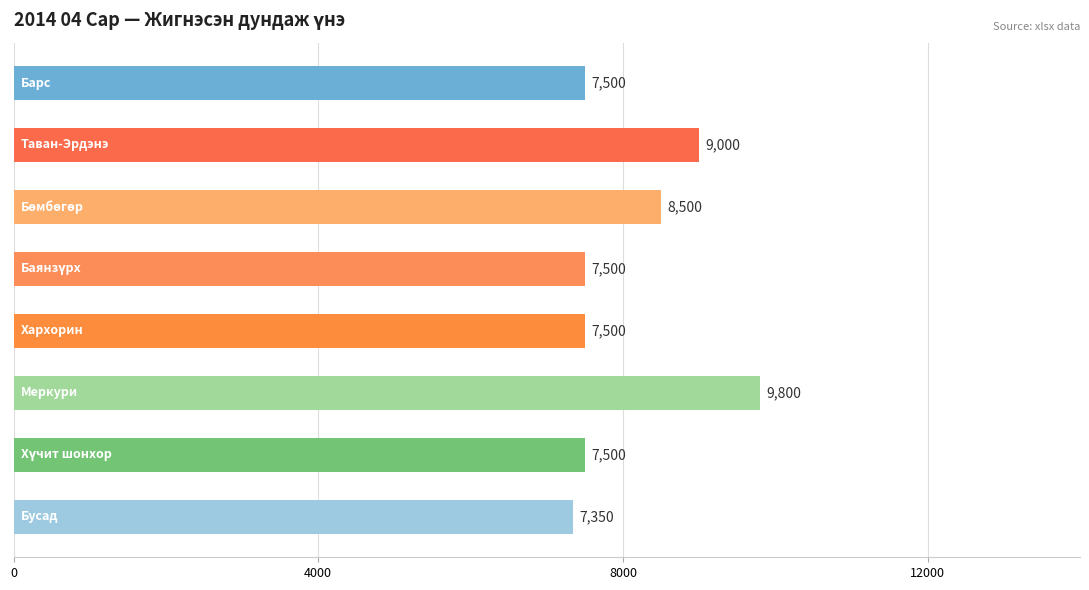

What is the value of the 6th bar from the top?

9800